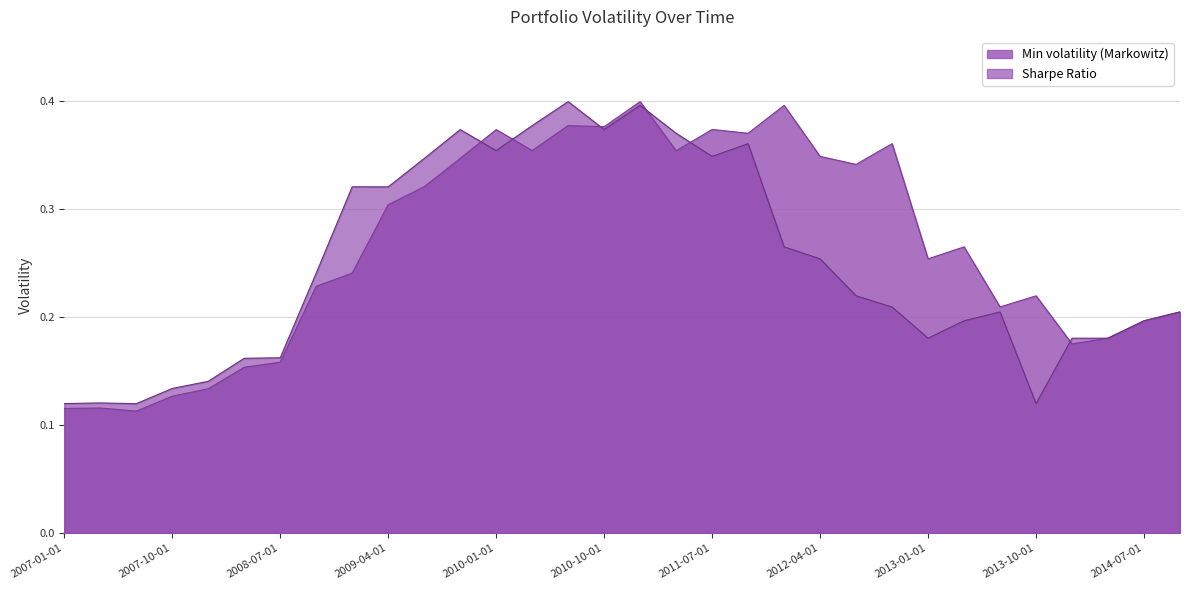

Reading left to right, list all the values displayed in this chart.

Min volatility (Markowitz): 2007-01-01=0.1	2007-04-01=0.1	2007-07-01=0.1	2007-10-01=0.1	2008-01-01=0.1	2008-04-01=0.2	2008-07-01=0.2	2008-10-01=0.2	2009-01-01=0.2	2009-04-01=0.3	2009-07-01=0.3	2009-10-01=0.3	2010-01-01=0.4	2010-04-01=0.4	2010-07-01=0.4	2010-10-01=0.4	2011-01-01=0.4	2011-04-01=0.4	2011-07-01=0.4	2011-10-01=0.4	2012-01-01=0.4	2012-04-01=0.3	2012-07-01=0.3	2012-10-01=0.4	2013-01-01=0.3	2013-04-01=0.3	2013-07-01=0.2	2013-10-01=0.2	2014-01-01=0.2	2014-04-01=0.2	2014-07-01=0.2	2014-10-01=0.2
Sharpe Ratio: 2007-01-01=0.1	2007-04-01=0.1	2007-07-01=0.1	2007-10-01=0.1	2008-01-01=0.1	2008-04-01=0.2	2008-07-01=0.2	2008-10-01=0.2	2009-01-01=0.3	2009-04-01=0.3	2009-07-01=0.3	2009-10-01=0.4	2010-01-01=0.4	2010-04-01=0.4	2010-07-01=0.4	2010-10-01=0.4	2011-01-01=0.4	2011-04-01=0.4	2011-07-01=0.3	2011-10-01=0.4	2012-01-01=0.3	2012-04-01=0.3	2012-07-01=0.2	2012-10-01=0.2	2013-01-01=0.2	2013-04-01=0.2	2013-07-01=0.2	2013-10-01=0.1	2014-01-01=0.2	2014-04-01=0.2	2014-07-01=0.2	2014-10-01=0.2